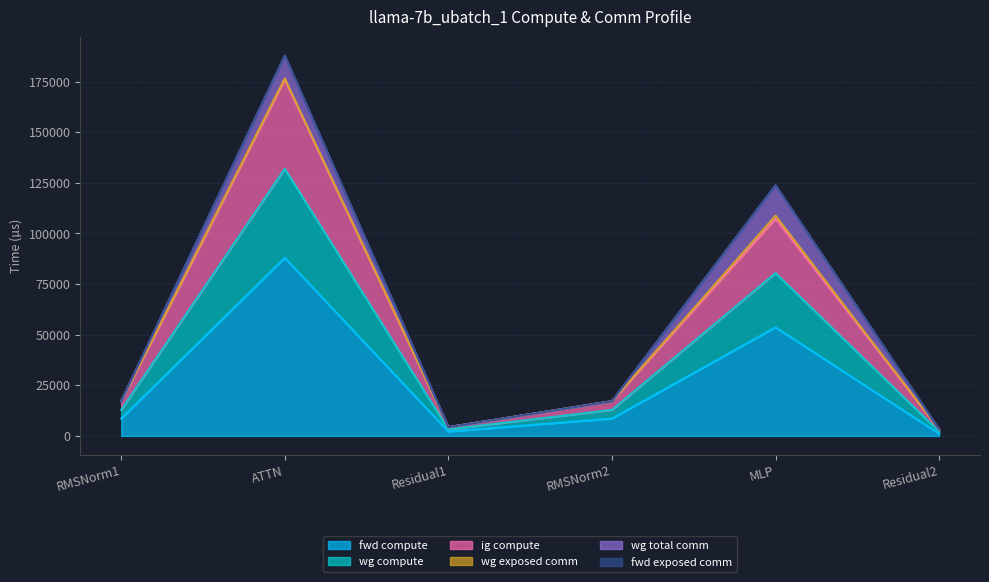

True or false: ig compute has more than 1 points higher than both neighbors.

True